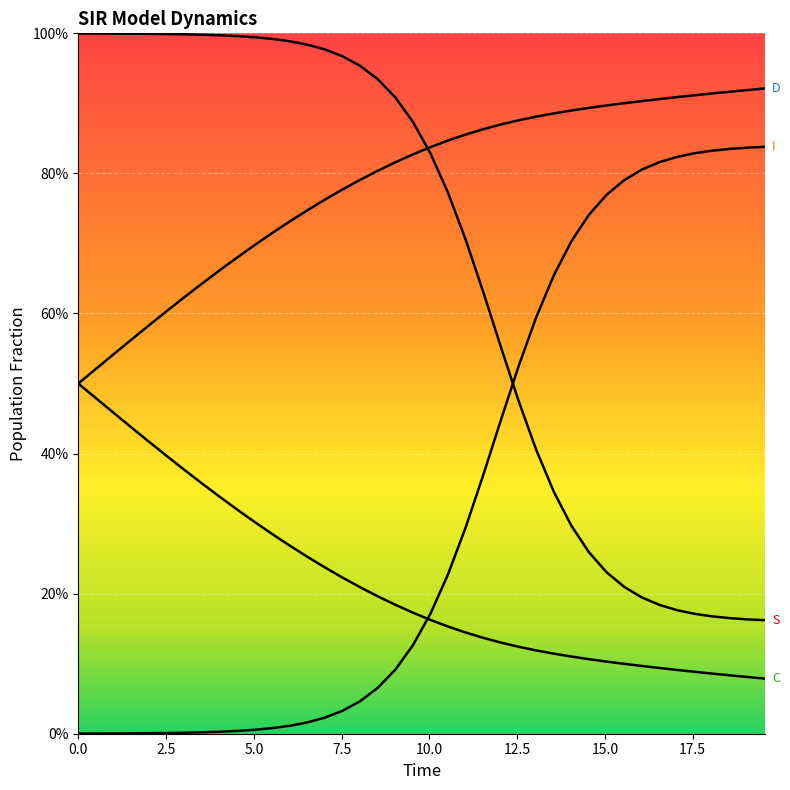

Rank the series at 13.043478260869565 from lowest to highest value.

C, S, I, D